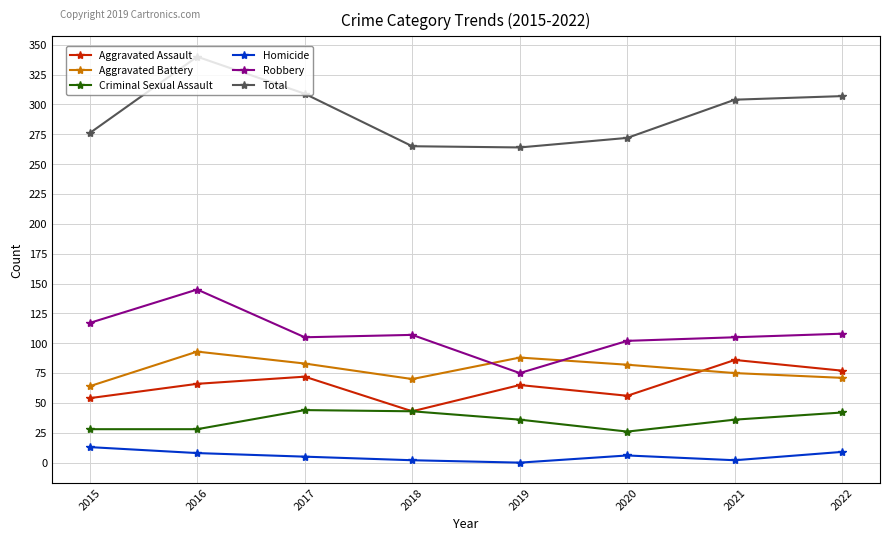

What is the value of the Robbery point at the 2nd from the left?

145